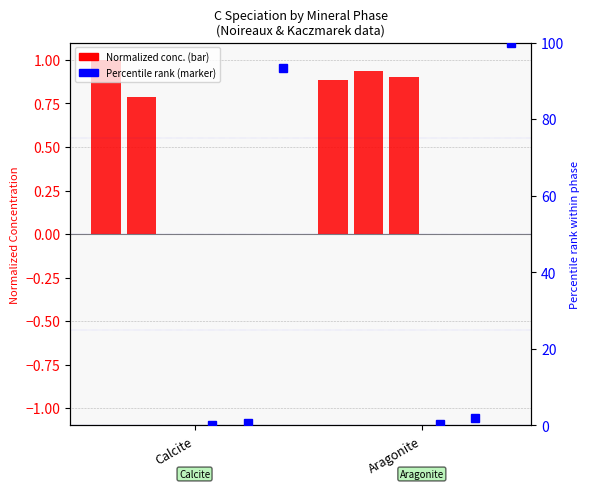

What is the approximate value of SUM CO32- (MINTEQ) at Aragonite?

0.9